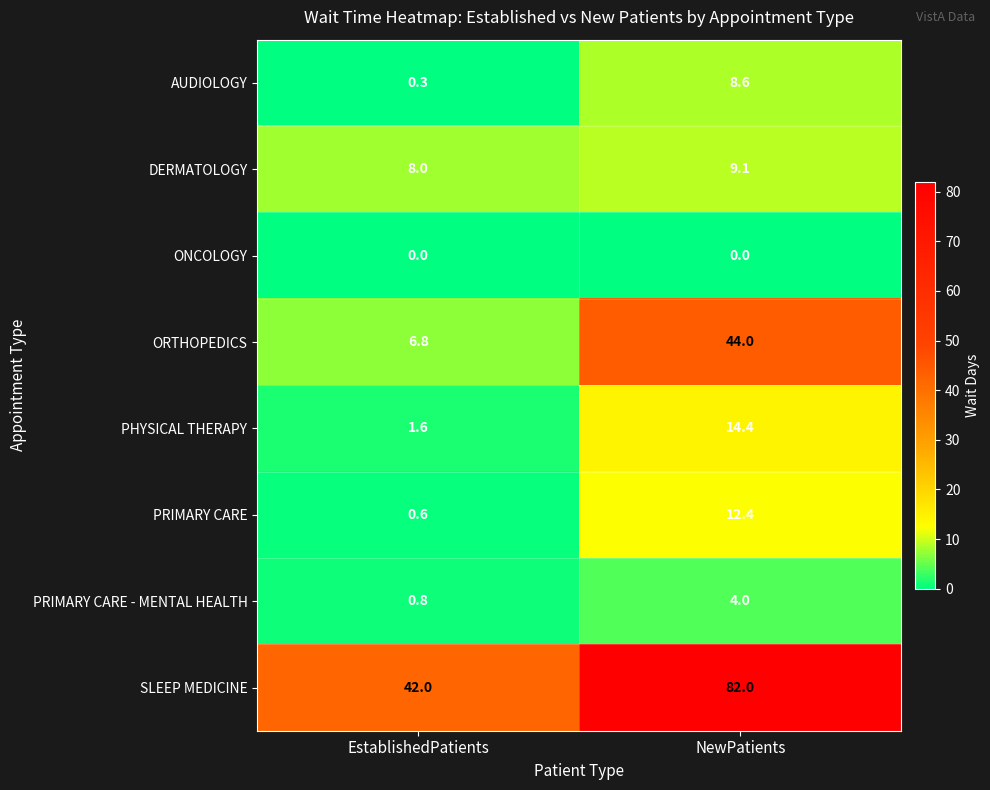

How many categories are shown in the chart?

2